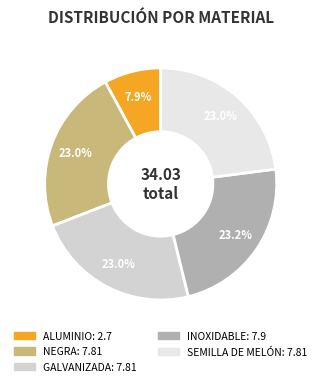

Does any single category account for the majority?

No